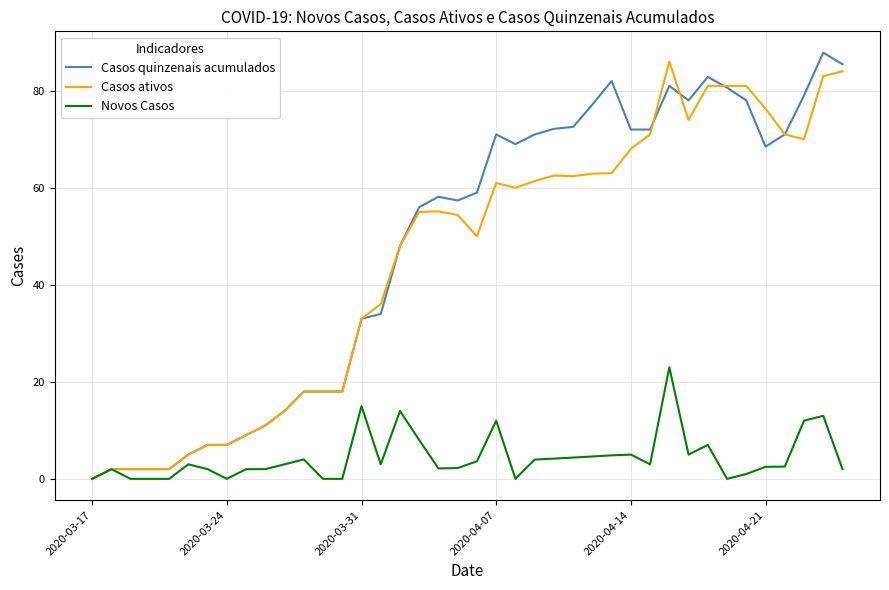

What is the greatest value displayed?

87.8